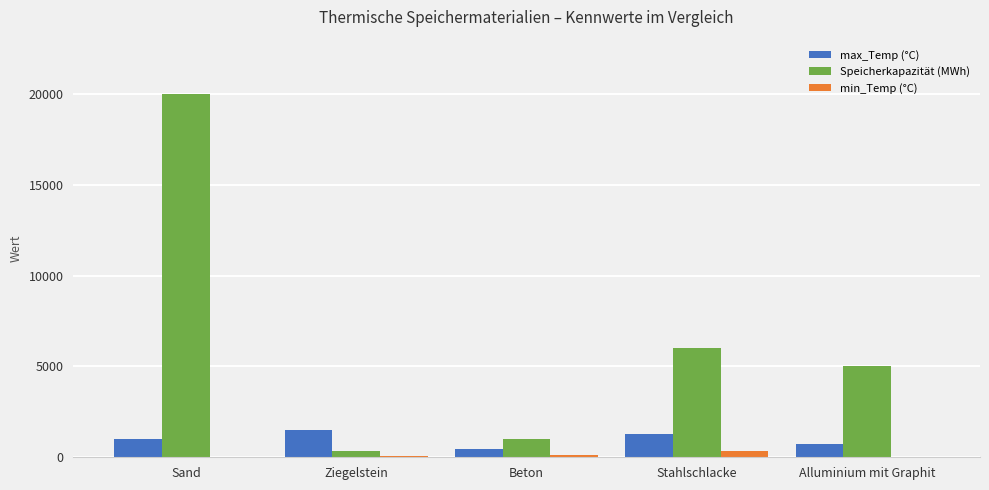

Which series changed the most between Sand and Beton?

Speicherkapazität (MWh)